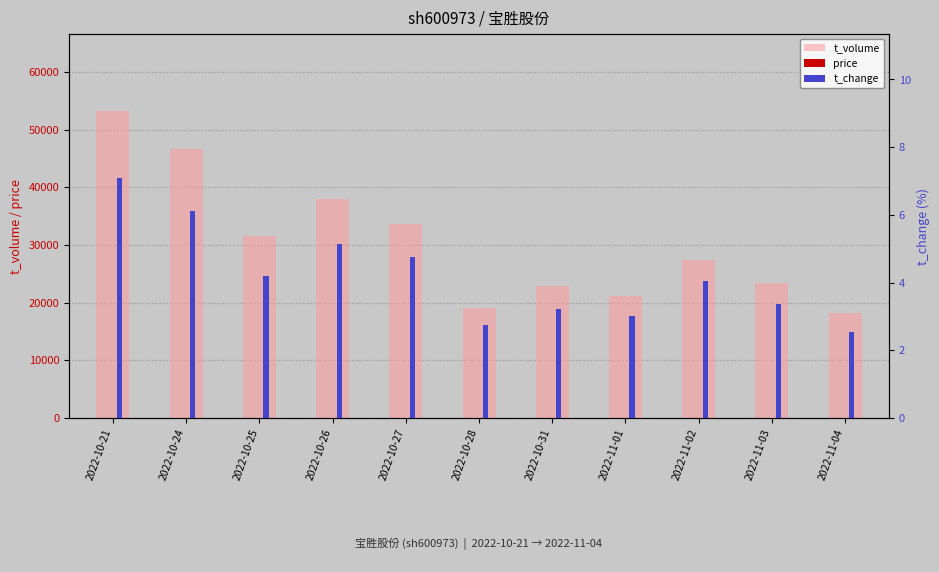

What position from the left is 2022-11-02?

9